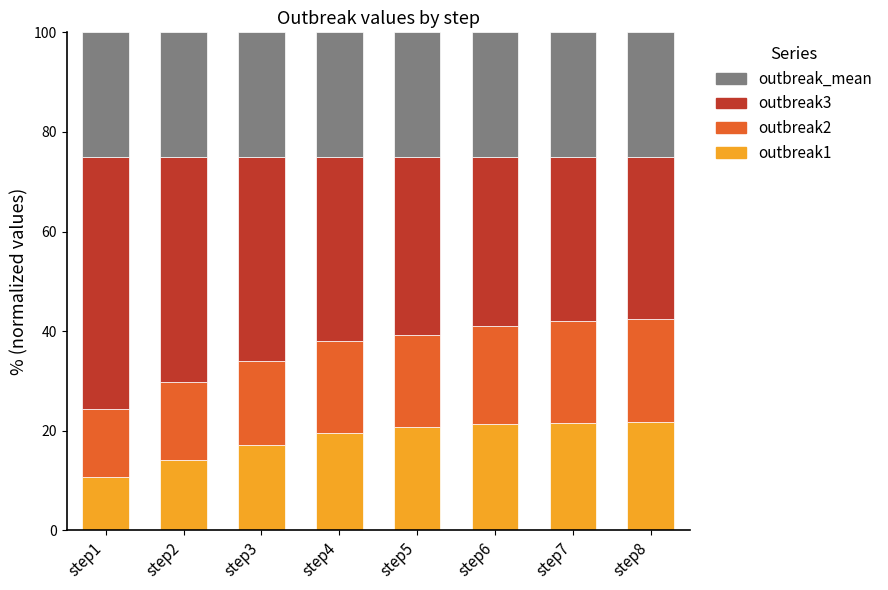

How many bars are there in total?

8